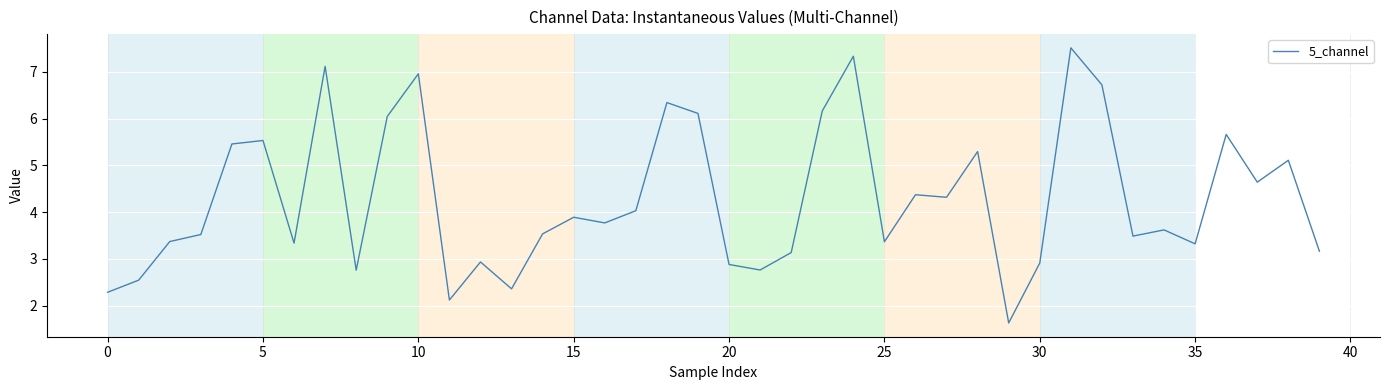

What is the minimum value shown in the chart?

1.6